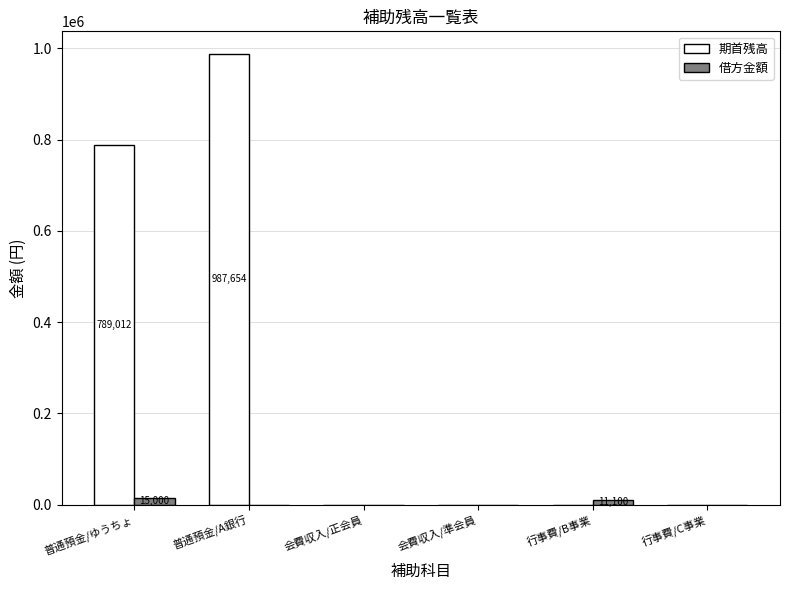

What is the maximum value shown in the chart?

987654